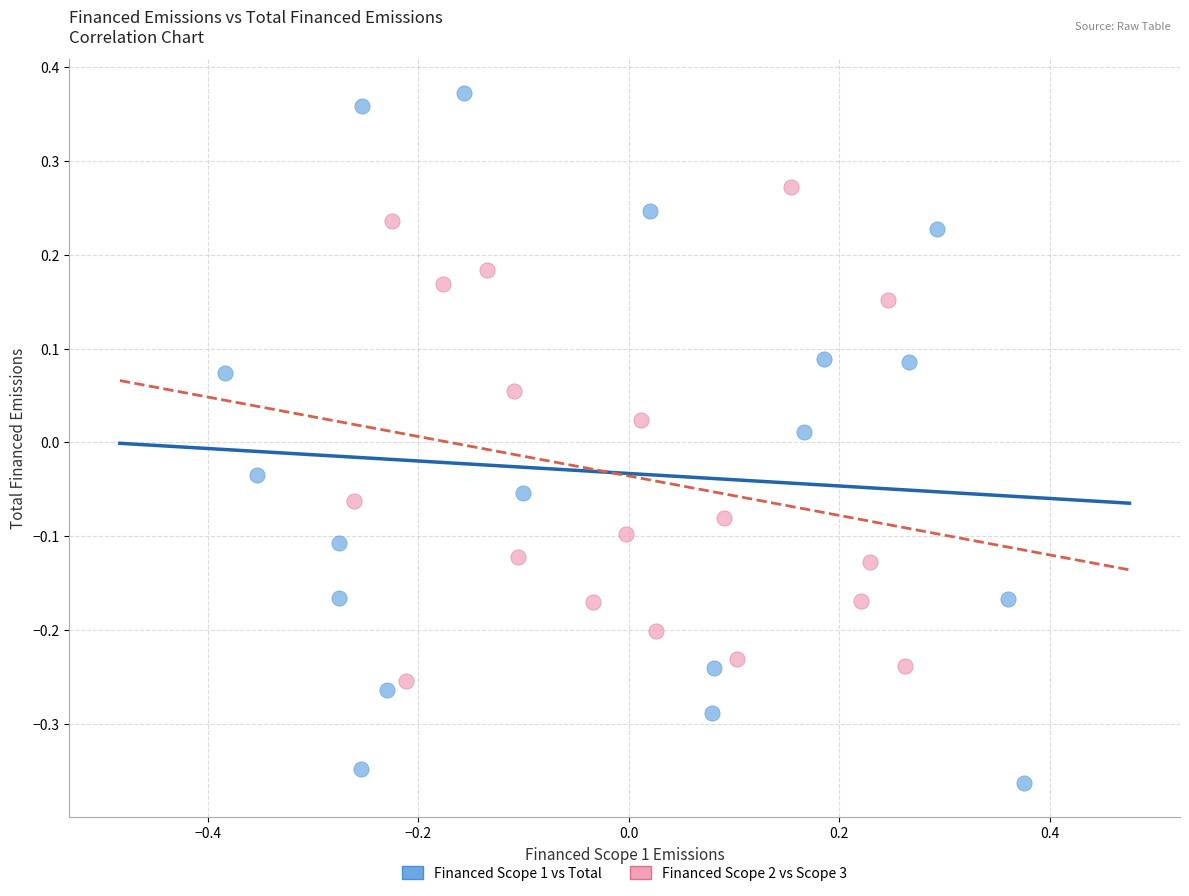

Which series contains the highest Y value?

Financed Scope 1 vs Total